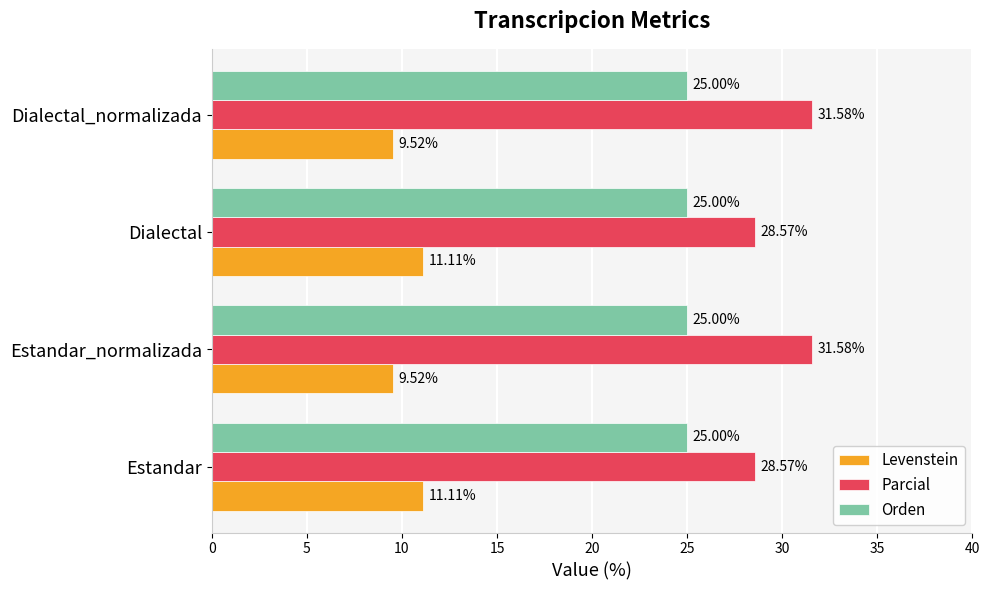

Which series has the largest total across all categories?

Parcial